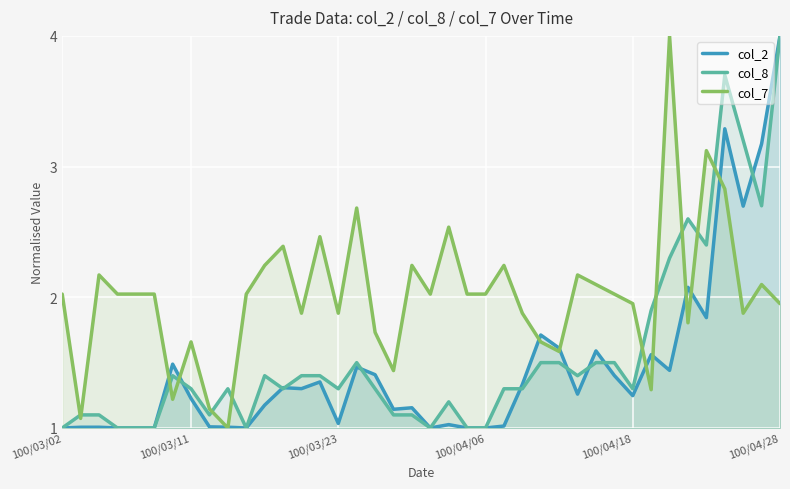

What is the difference between the col_2 values at 32 and 16?

0.1